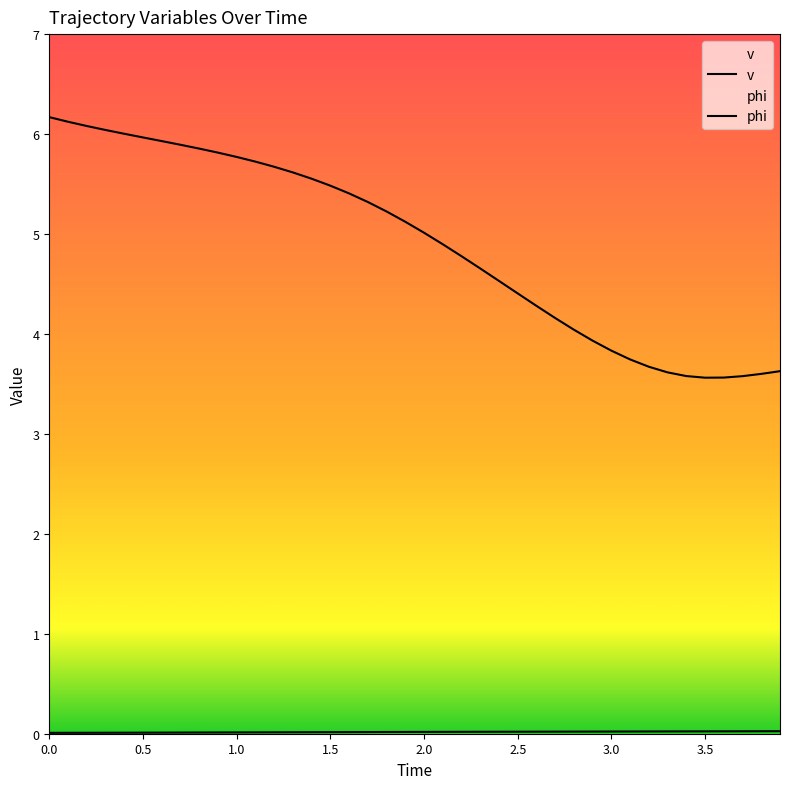

What is the value of the v point at the 13th from the left?

5.7